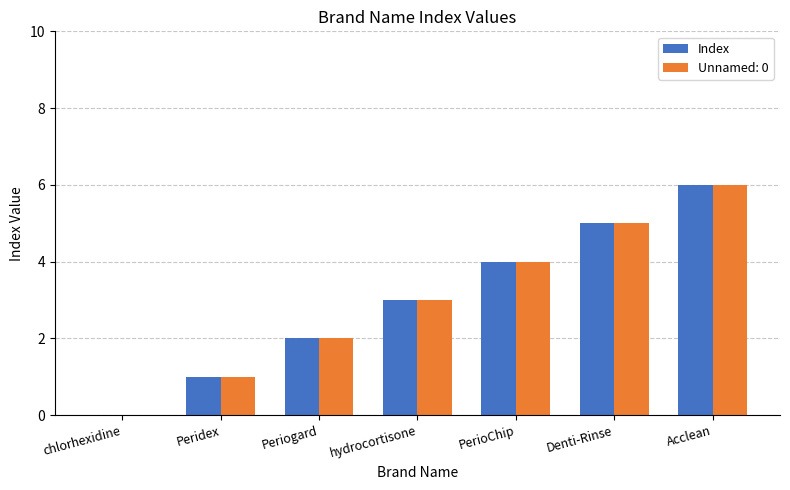

Does the chart contain stacked bars?

No